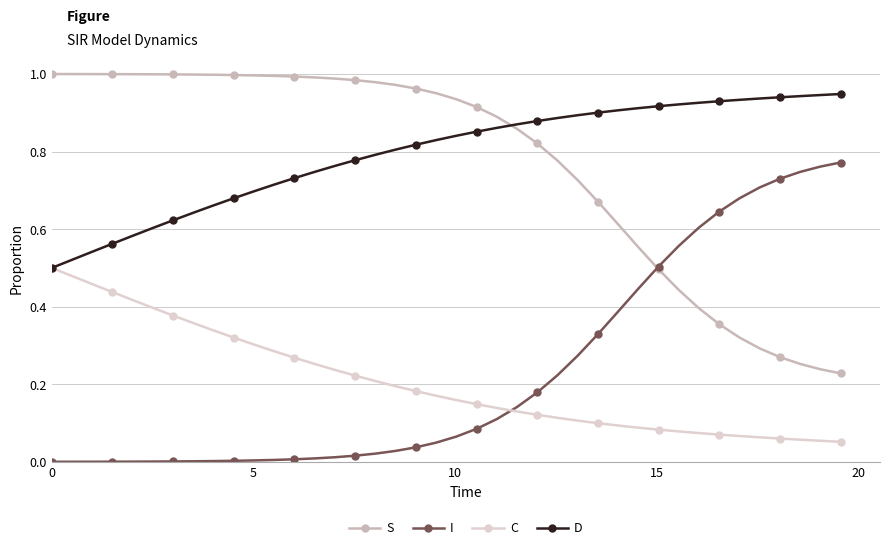

True or false: C and I intersect in this chart.

True